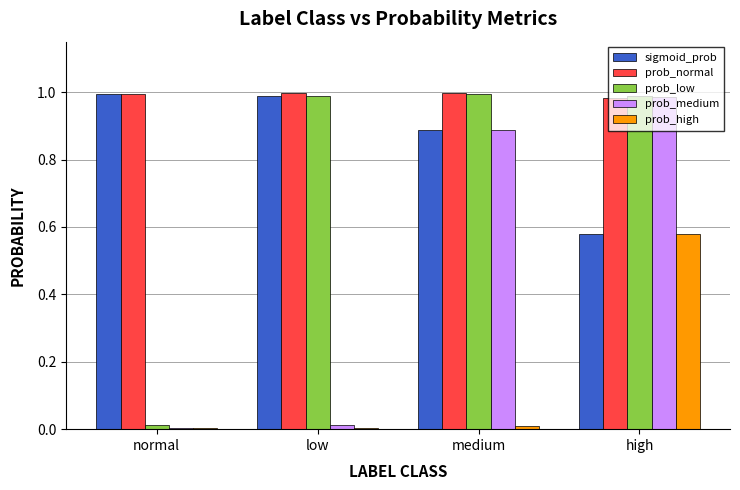

Between low and high, which series saw the biggest shift?

prob_medium